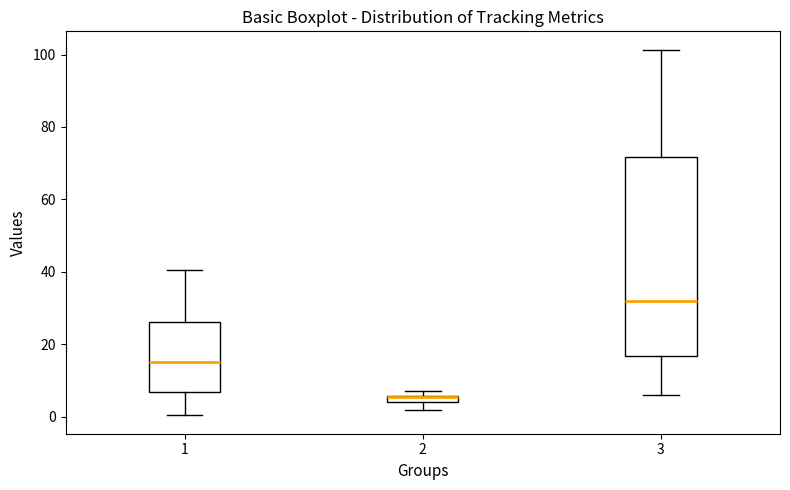

Which box has the highest median line?

3